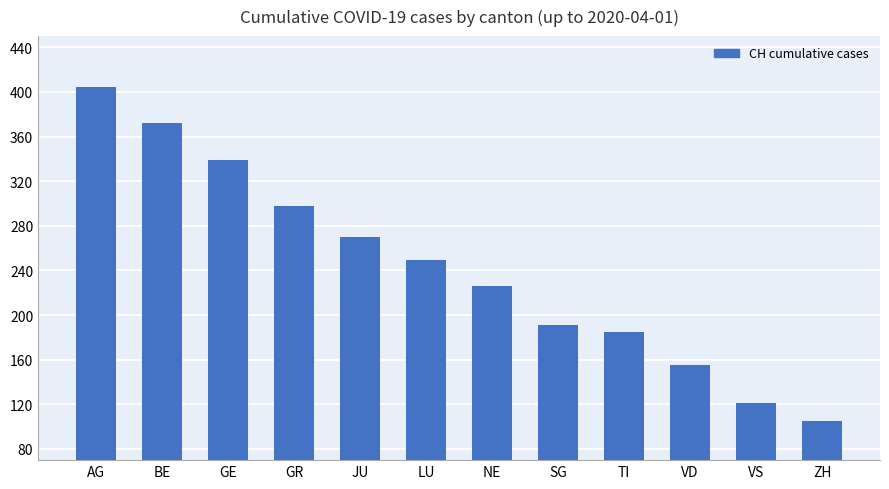

What is the difference between the values at AG and JU?

134